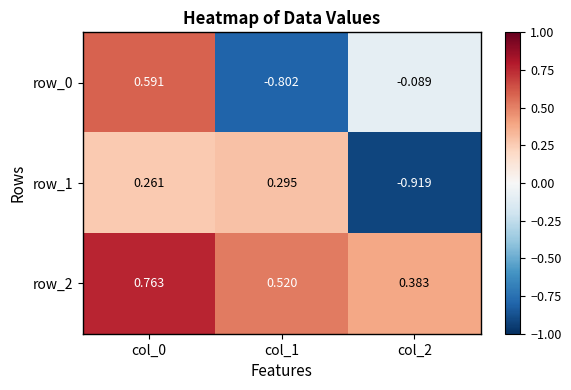

Count the number of data series in this chart.

3